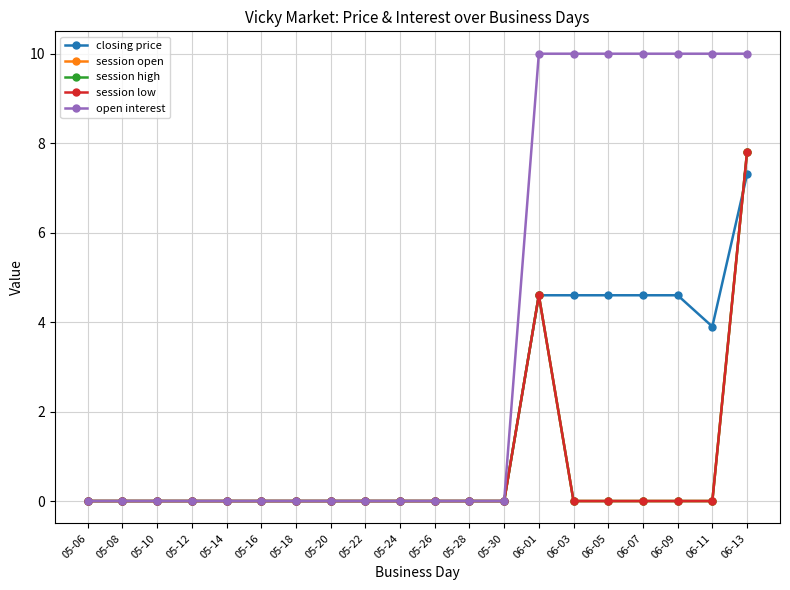

Reading right to left, transcribe all the data shown in this chart.

closing price: 06-13=7.3	06-11=3.9	06-09=4.6	06-07=4.6	06-05=4.6	06-03=4.6	06-01=4.6	05-30=0.0	05-28=0.0	05-26=0.0	05-24=0.0	05-22=0.0	05-20=0.0	05-18=0.0	05-16=0.0	05-14=0.0	05-12=0.0	05-10=0.0	05-08=0.0	05-06=0.0
session open: 06-13=7.8	06-11=0.0	06-09=0.0	06-07=0.0	06-05=0.0	06-03=0.0	06-01=4.6	05-30=0.0	05-28=0.0	05-26=0.0	05-24=0.0	05-22=0.0	05-20=0.0	05-18=0.0	05-16=0.0	05-14=0.0	05-12=0.0	05-10=0.0	05-08=0.0	05-06=0.0
session high: 06-13=7.8	06-11=0.0	06-09=0.0	06-07=0.0	06-05=0.0	06-03=0.0	06-01=4.6	05-30=0.0	05-28=0.0	05-26=0.0	05-24=0.0	05-22=0.0	05-20=0.0	05-18=0.0	05-16=0.0	05-14=0.0	05-12=0.0	05-10=0.0	05-08=0.0	05-06=0.0
session low: 06-13=7.8	06-11=0.0	06-09=0.0	06-07=0.0	06-05=0.0	06-03=0.0	06-01=4.6	05-30=0.0	05-28=0.0	05-26=0.0	05-24=0.0	05-22=0.0	05-20=0.0	05-18=0.0	05-16=0.0	05-14=0.0	05-12=0.0	05-10=0.0	05-08=0.0	05-06=0.0
open interest: 06-13=10.0	06-11=10.0	06-09=10.0	06-07=10.0	06-05=10.0	06-03=10.0	06-01=10.0	05-30=0.0	05-28=0.0	05-26=0.0	05-24=0.0	05-22=0.0	05-20=0.0	05-18=0.0	05-16=0.0	05-14=0.0	05-12=0.0	05-10=0.0	05-08=0.0	05-06=0.0